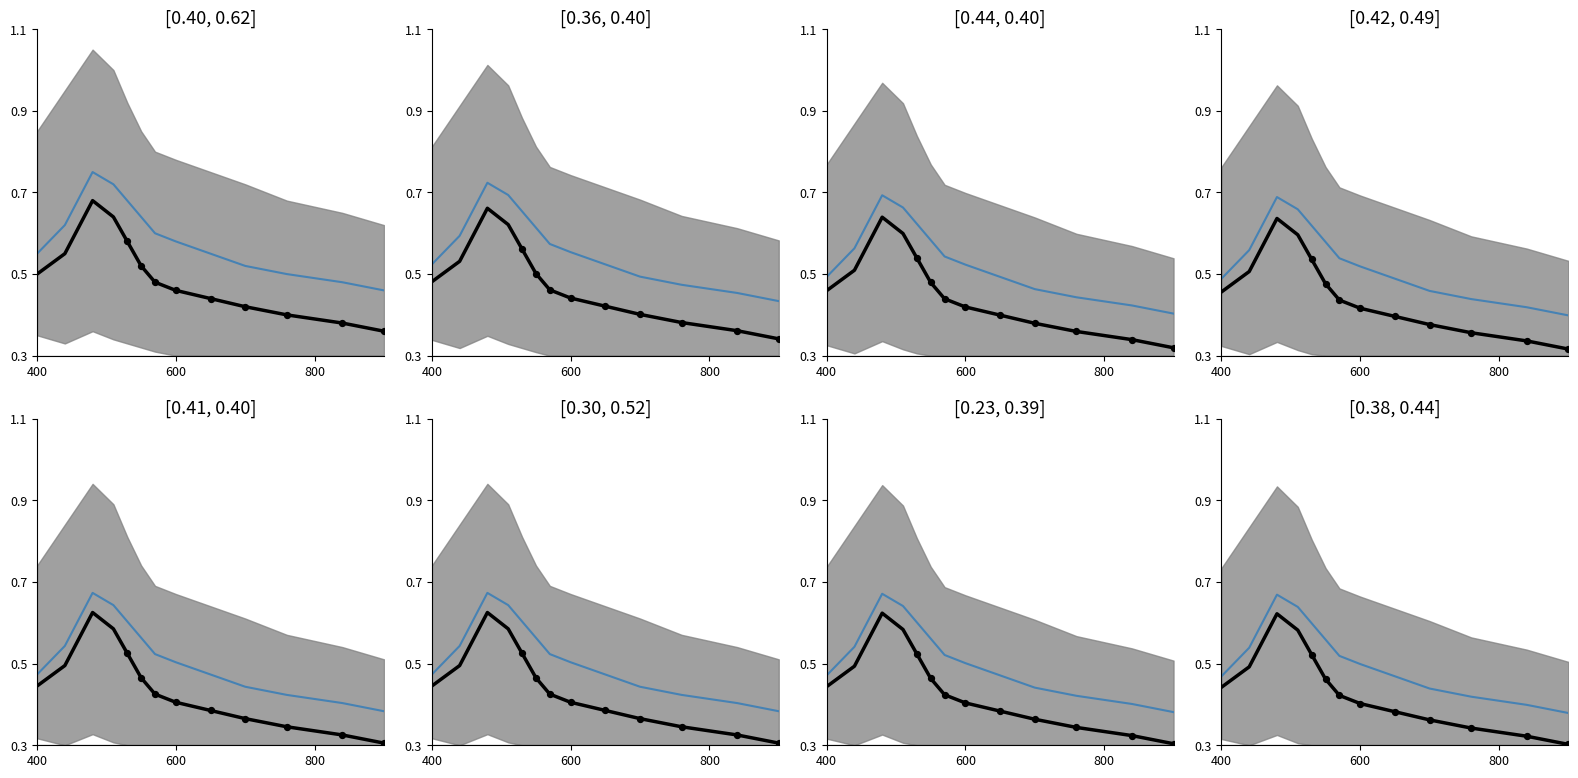

At how many categories does at least one series exceed 0?

13